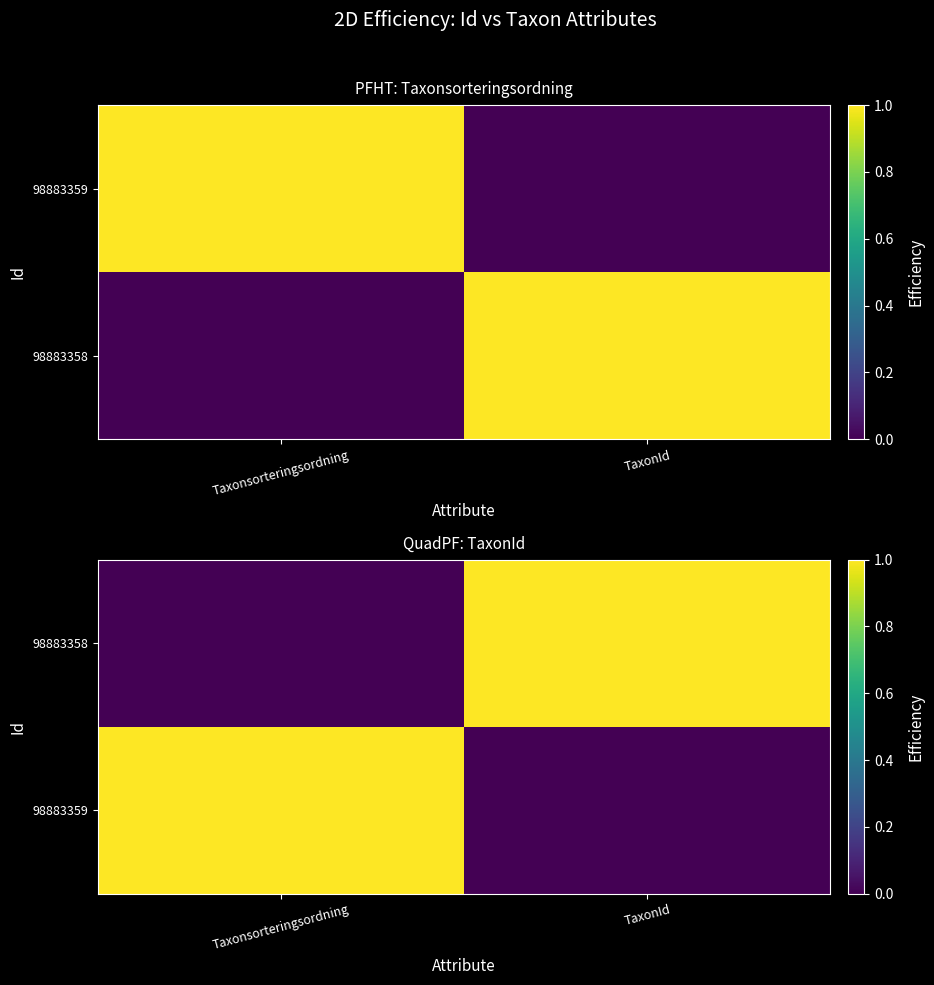

True or false: 98883359 has a value of 0 at TaxonId.

True